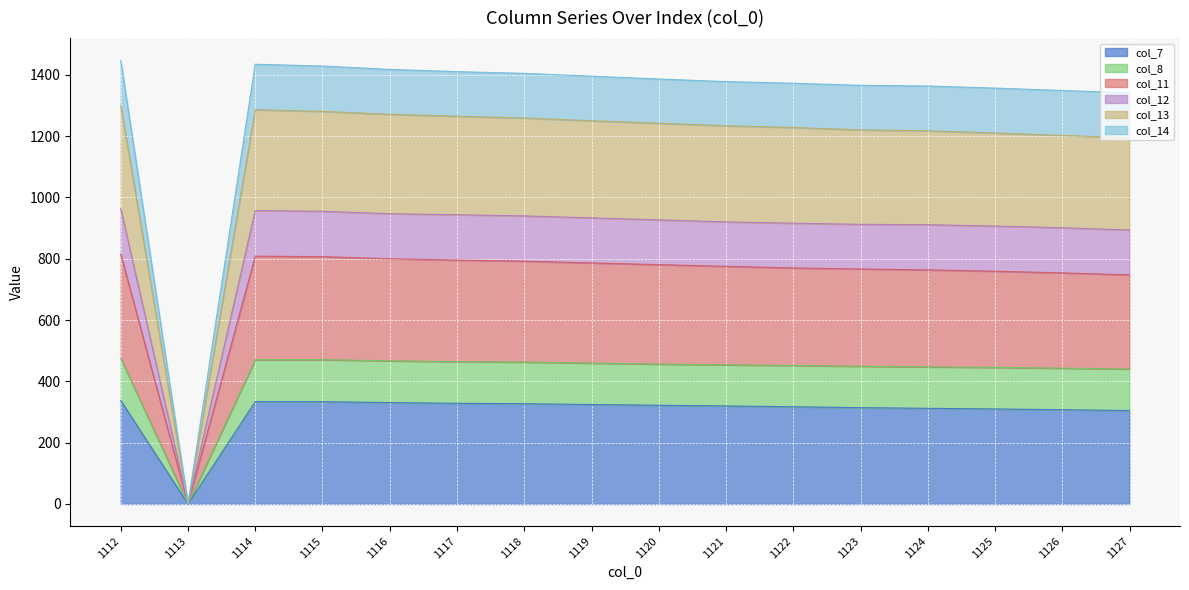

What is the value of the col_13 point at the 3rd from the left?

1286.0